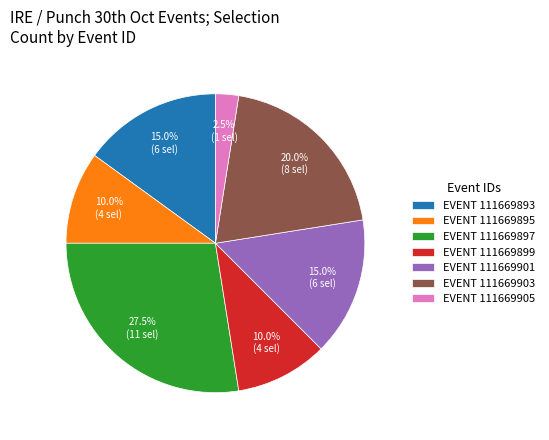

Between EVENT 111669905 and EVENT 111669901, which is larger?

EVENT 111669901